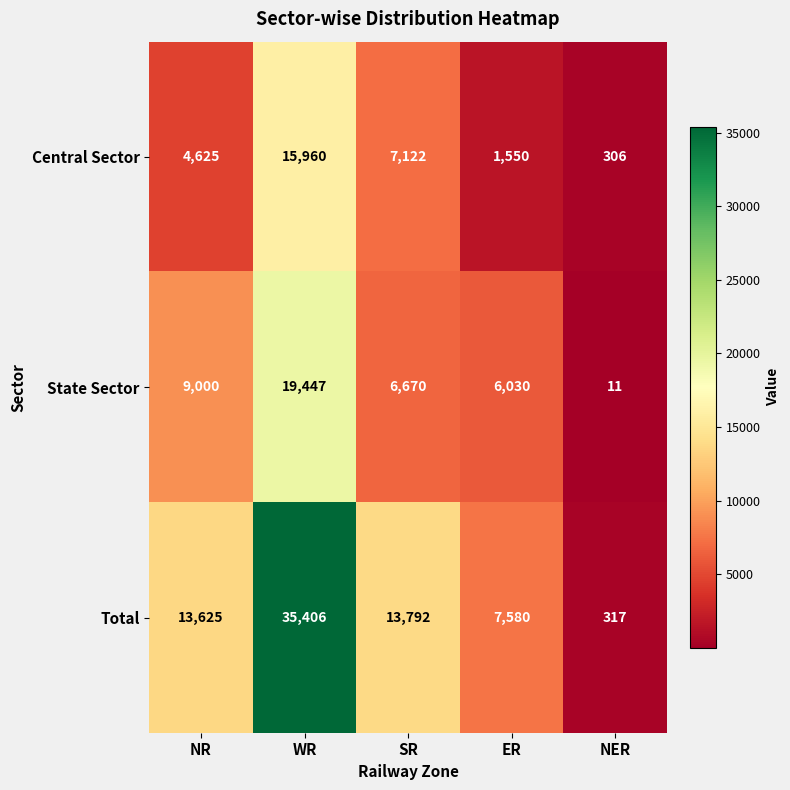

Reading left to right, extract all data points from this chart.

Central Sector: NR=4625	WR=15960	SR=7122	ER=1550	NER=306
State Sector: NR=9000	WR=19447	SR=6670	ER=6030	NER=11
Total: NR=13625	WR=35406	SR=13792	ER=7580	NER=317